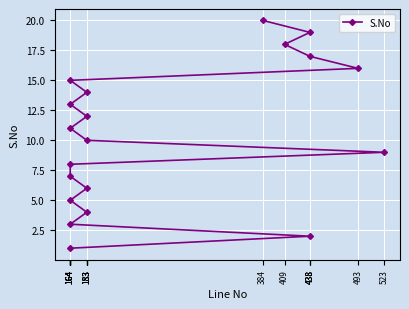

What is the minimum value shown in the chart?

1